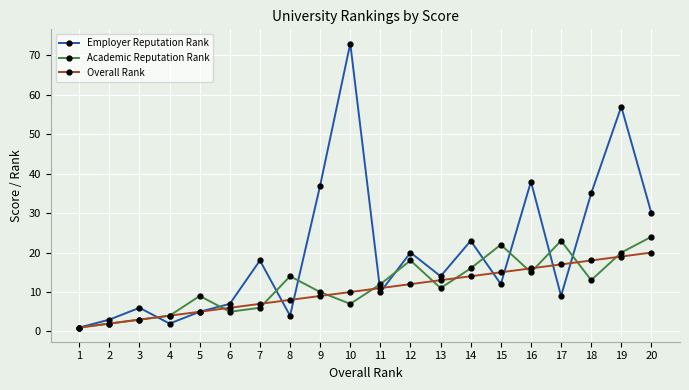

How many lines are shown in the chart?

3